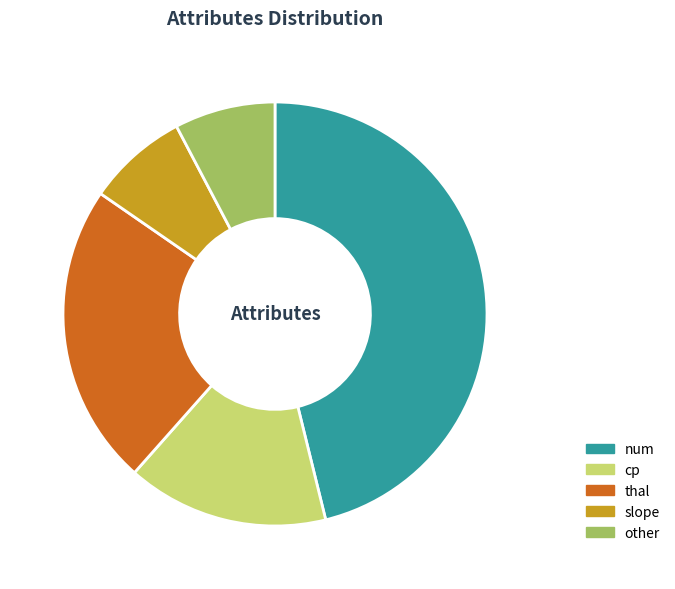

The num slice represents 35% of the pie. True or false?

False